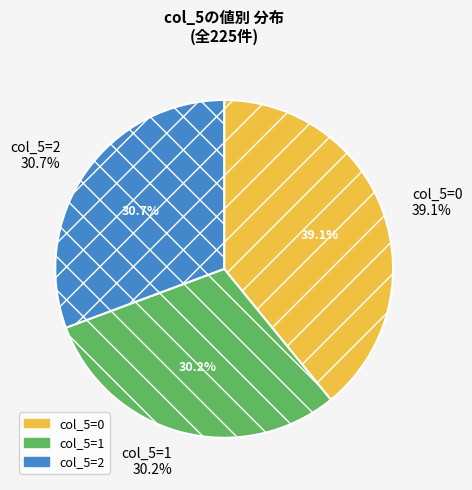

Which slice is the smallest?

1